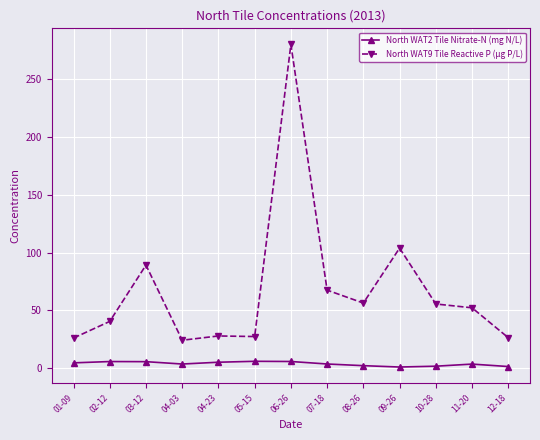

Between 02-12 and 09-26, which series saw the biggest shift?

North WAT9 Tile Reactive P (µg P/L)